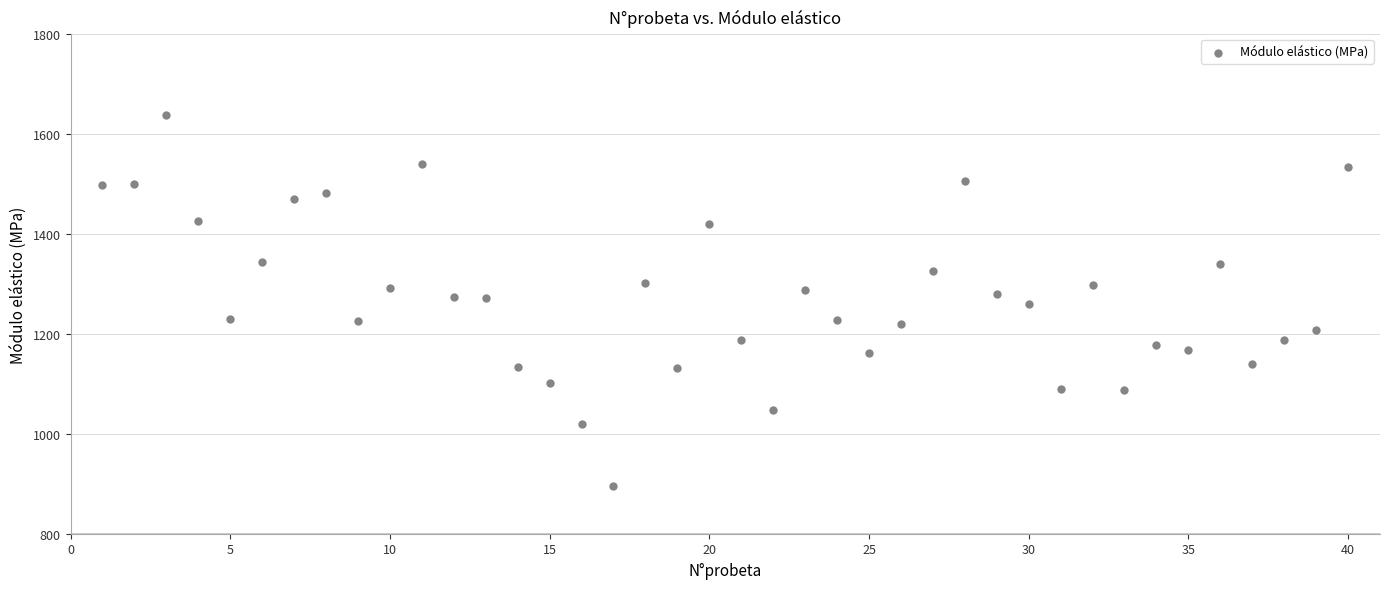

What is the range of X values (max minus min)?

39.0